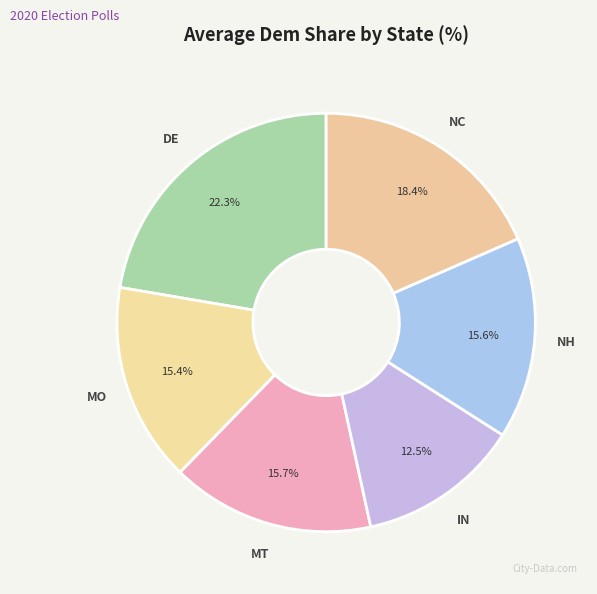

What is the smallest slice in the pie chart?

IN